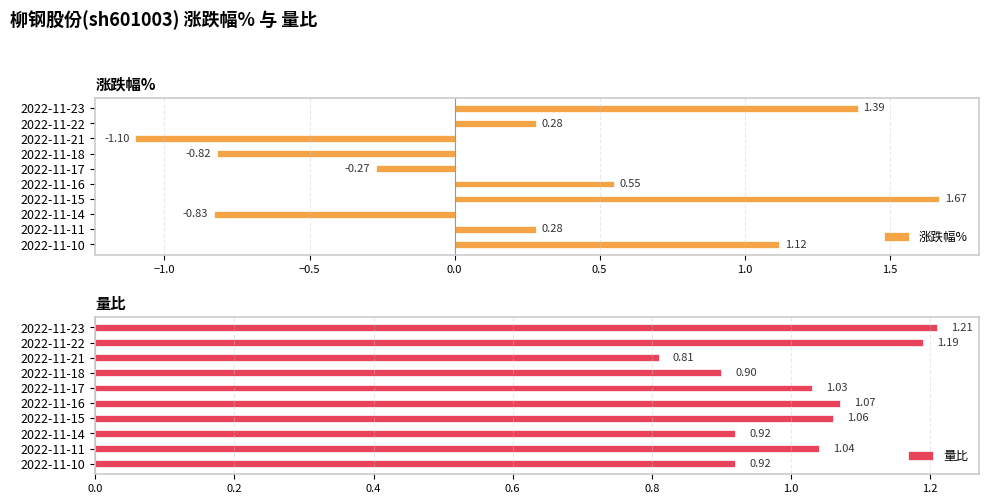

What is the sum of all 涨跌幅% values?

2.3